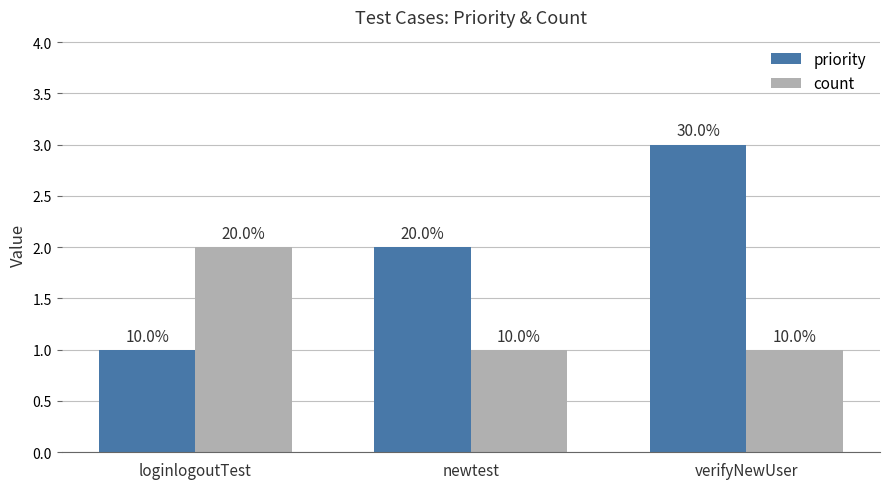

How many groups of bars are there?

3